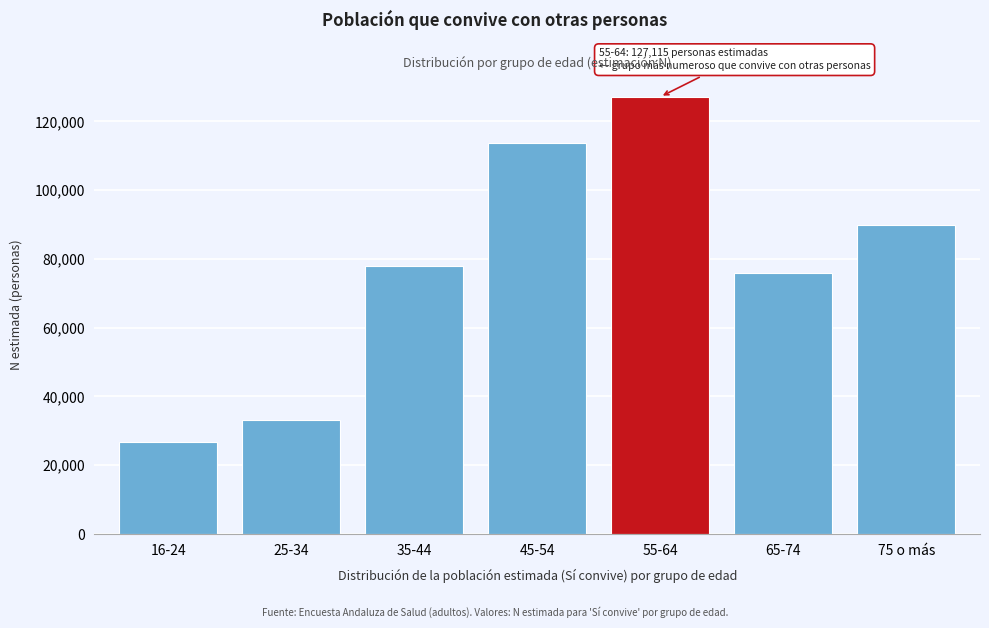

Reading left to right, what are all the values shown in this chart?

26690	33127	77924	113578	127115	75776	89764